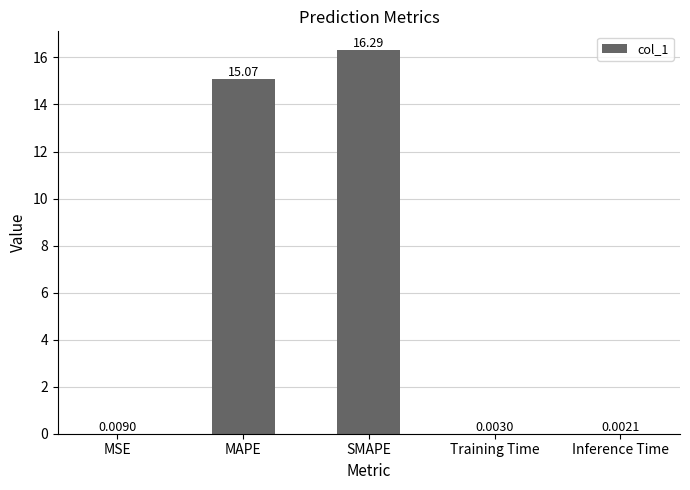

What is the difference between the values at Training Time and SMAPE?

16.3